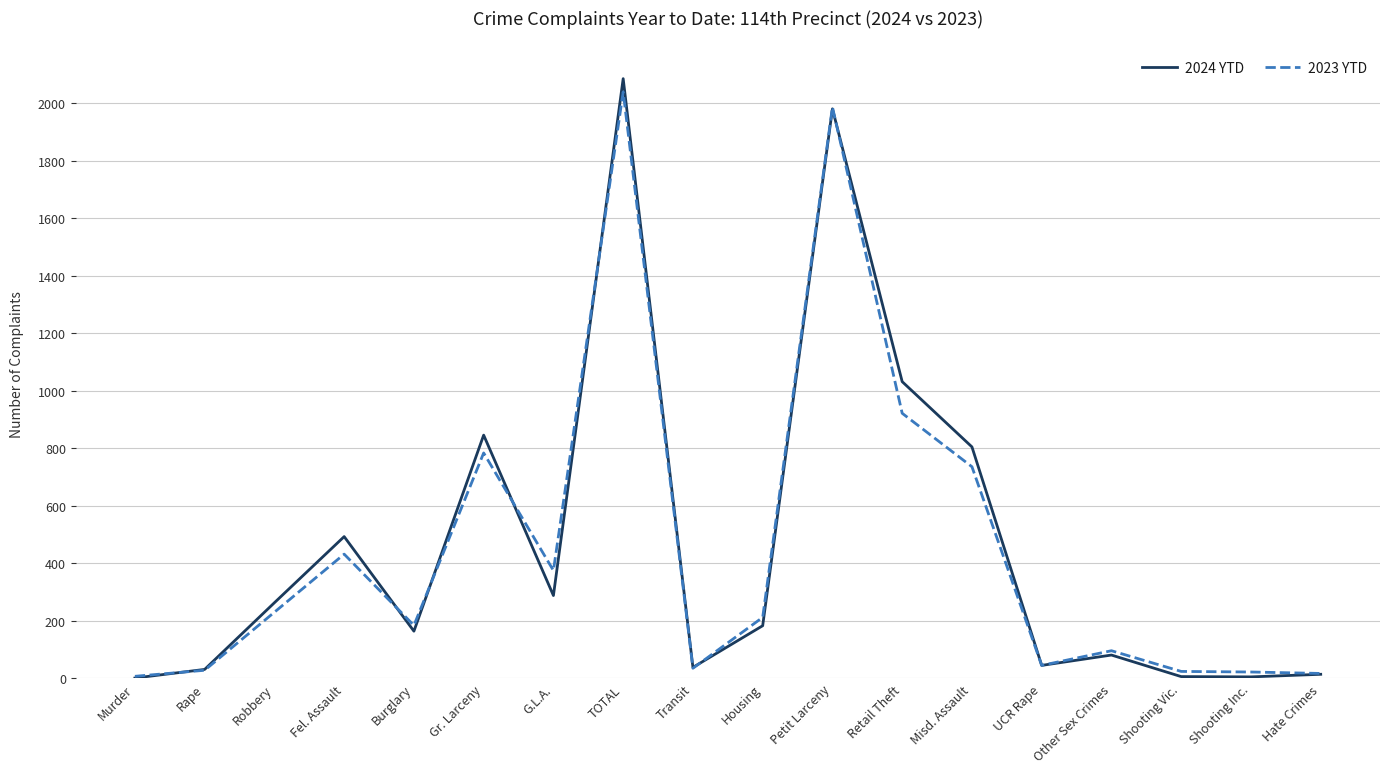

The 2024 YTD series shows 492 at G.L.A.. True or false?

False